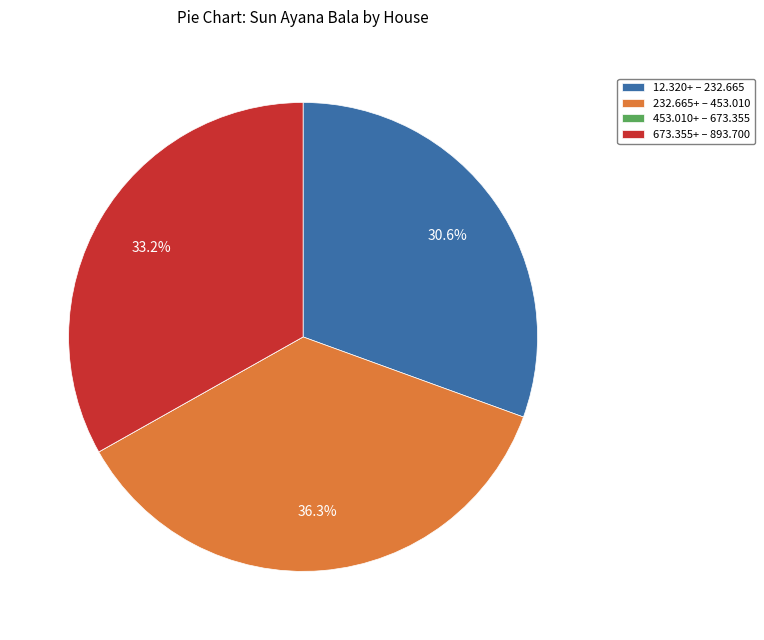

Which has a higher value, 232.665+ – 453.010 or 673.355+ – 893.700?

232.665+ – 453.010